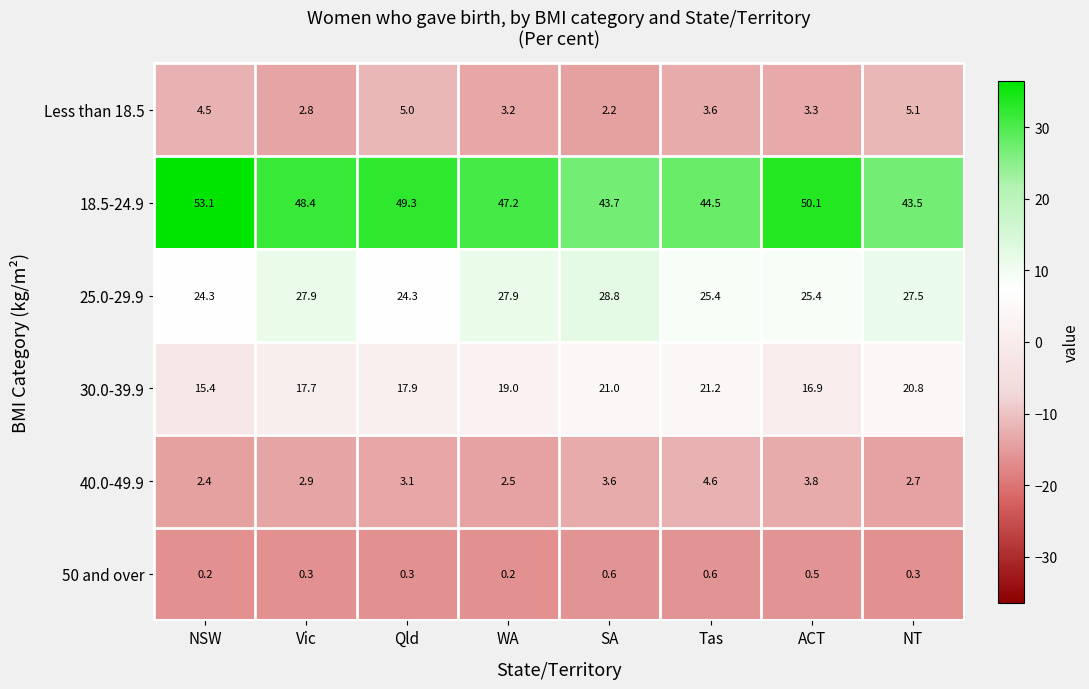

True or false: 25.0-29.9 has a value of 27.5 at NT.

True